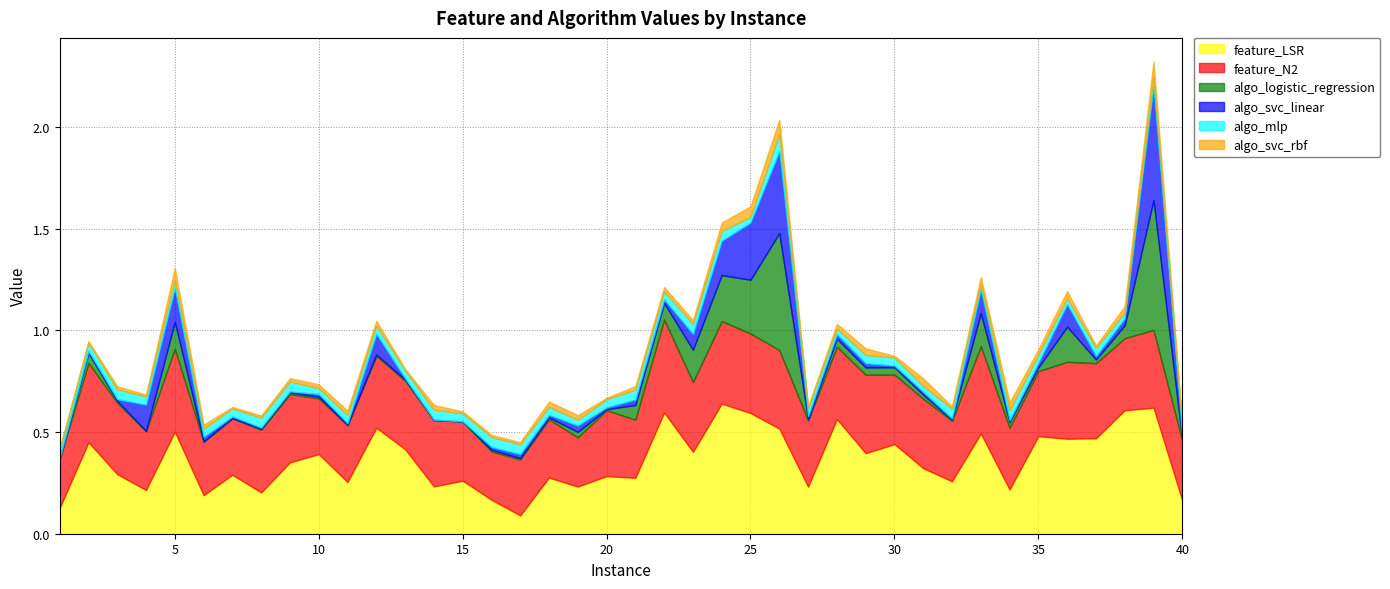

What is the maximum value shown in the chart?

0.6